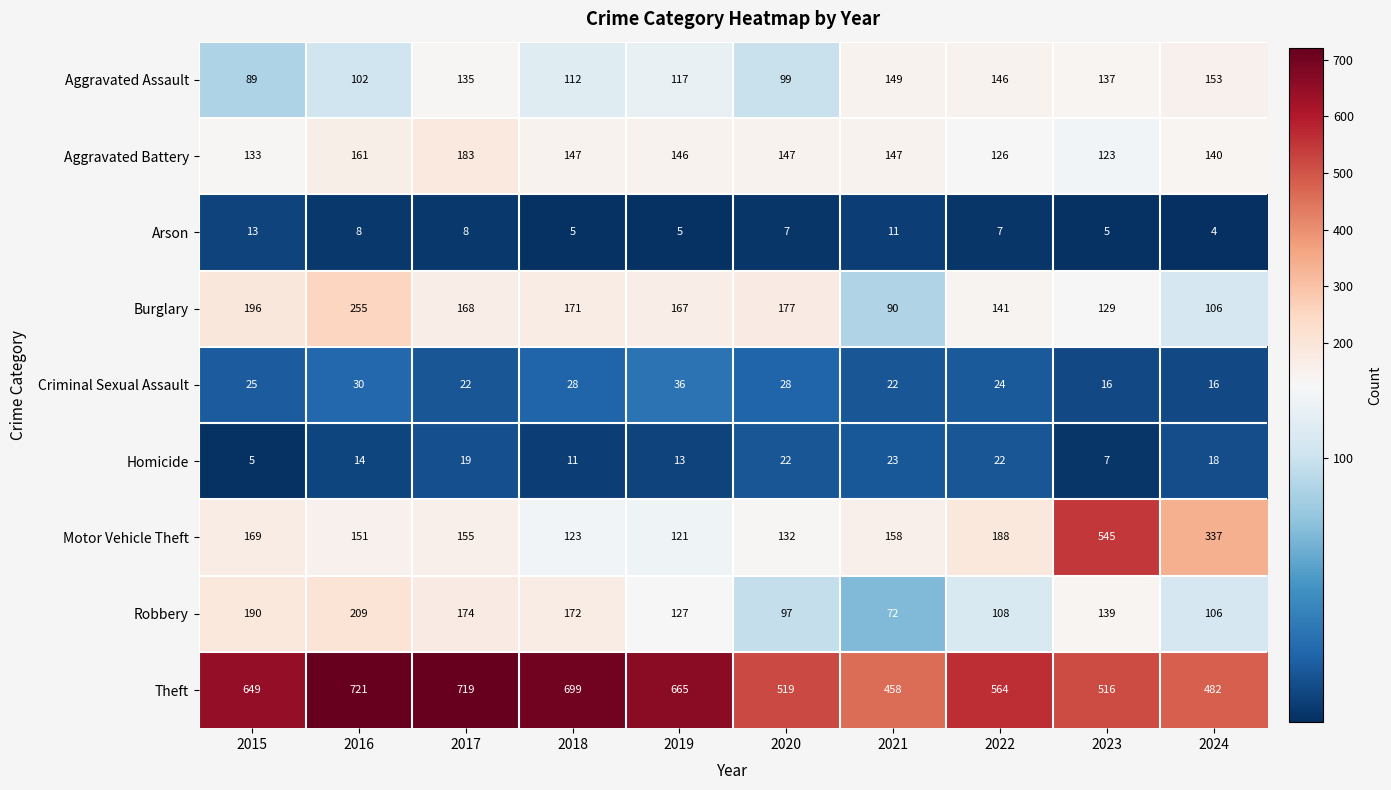

What is the average value of the Aggravated Battery series?

145